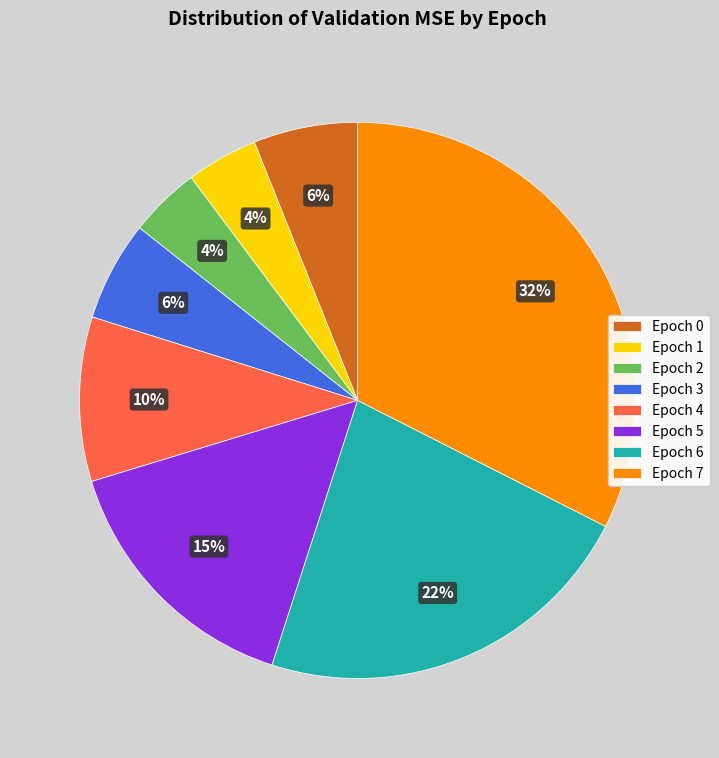

Does Epoch 3 represent more than half of the total?

No